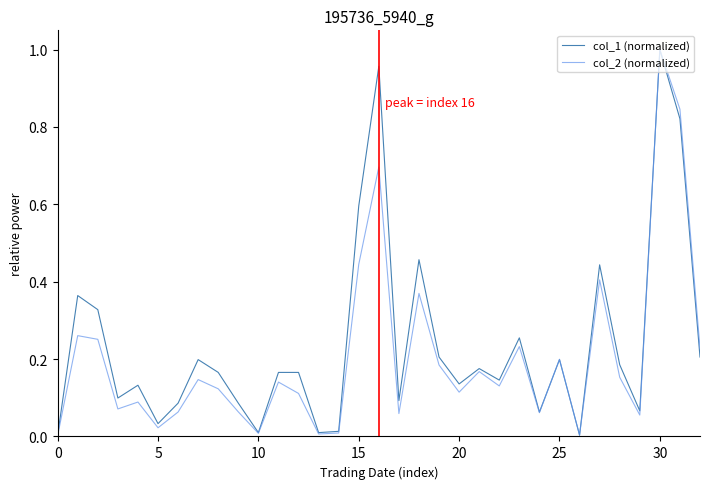

How many lines are shown in the chart?

2